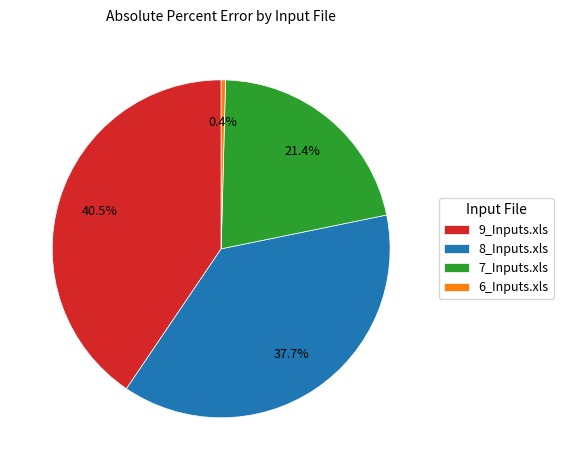

How many segments does this pie chart have?

4